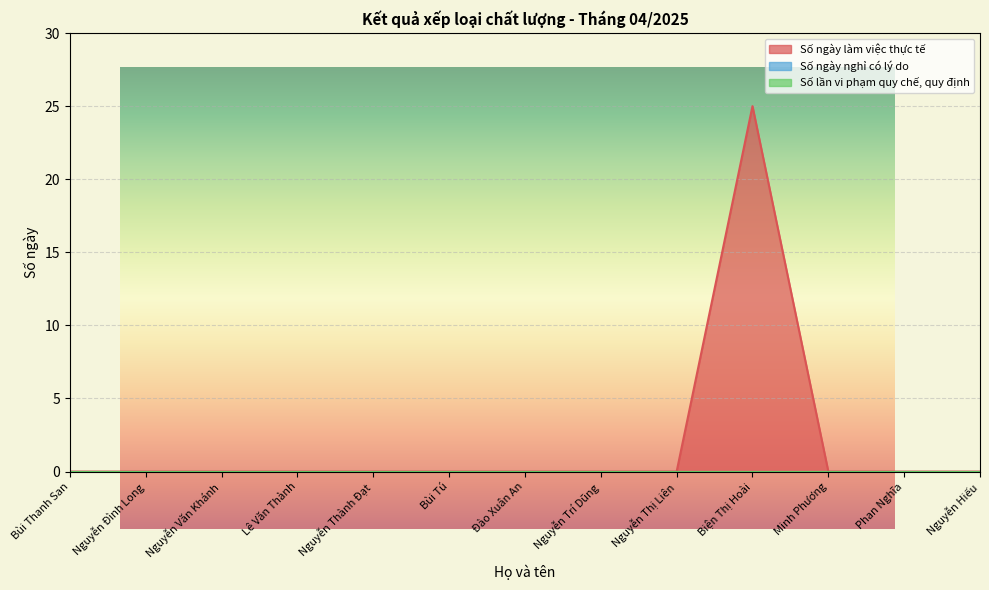

Is the value of Số ngày nghỉ có lý do at Nguyễn Văn Khánh greater than the value of Số ngày làm việc thực tế at Nguyễn Đình Long?

No